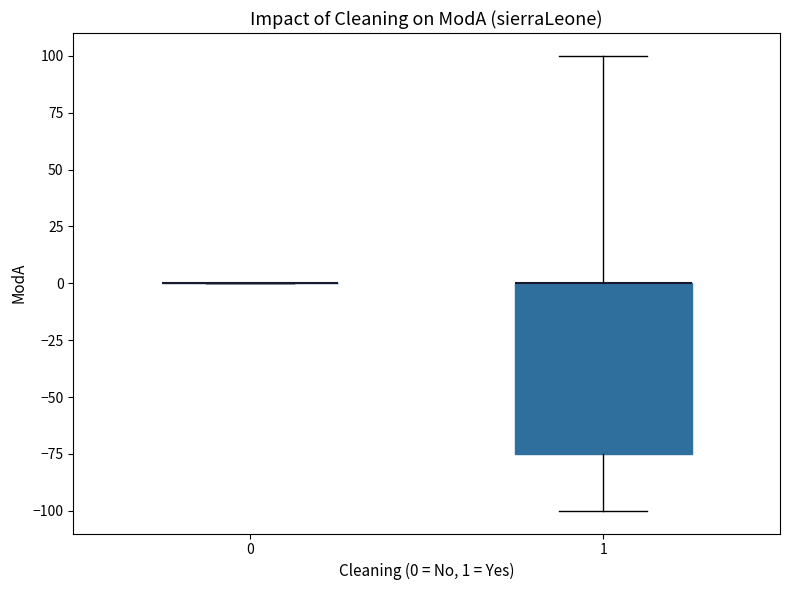

Which box is the tallest, from its lower edge to its upper edge?

1